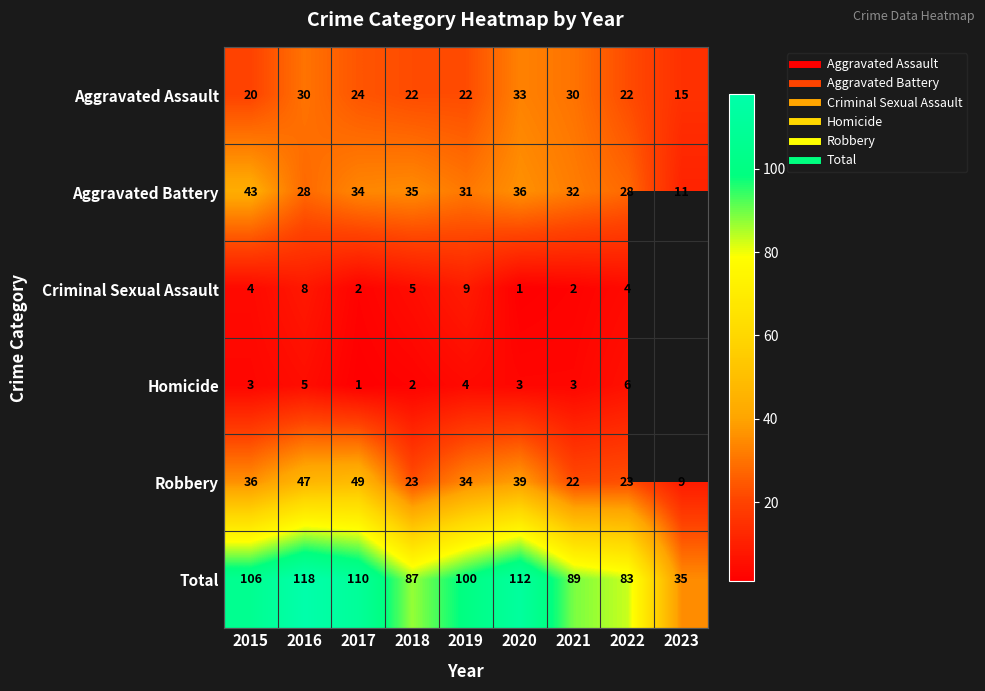

What is the approximate value of Aggravated Assault at 2021?

30.0